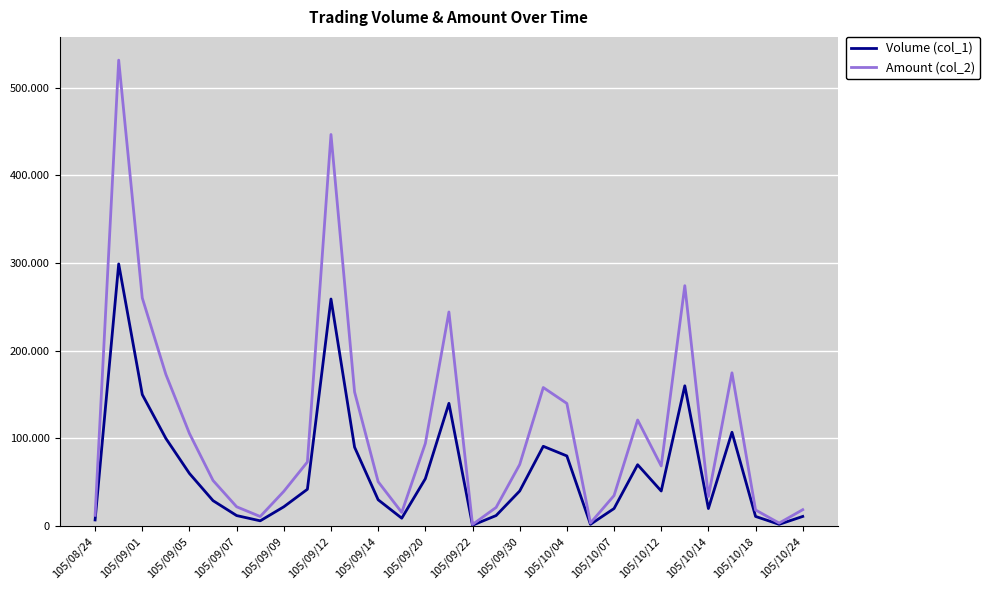

What are all the series names shown in the legend?

Volume (col_1), Amount (col_2)